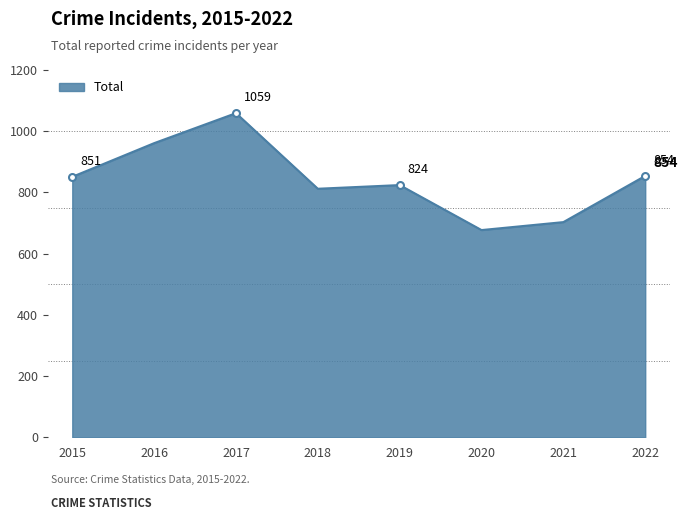

The chart shows a value of 259 at 2016. True or false?

False